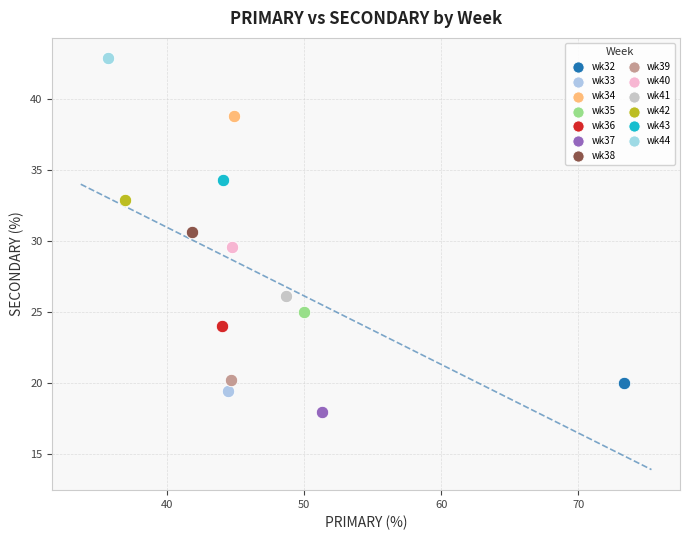

Which series reaches the minimum Y coordinate?

wk37